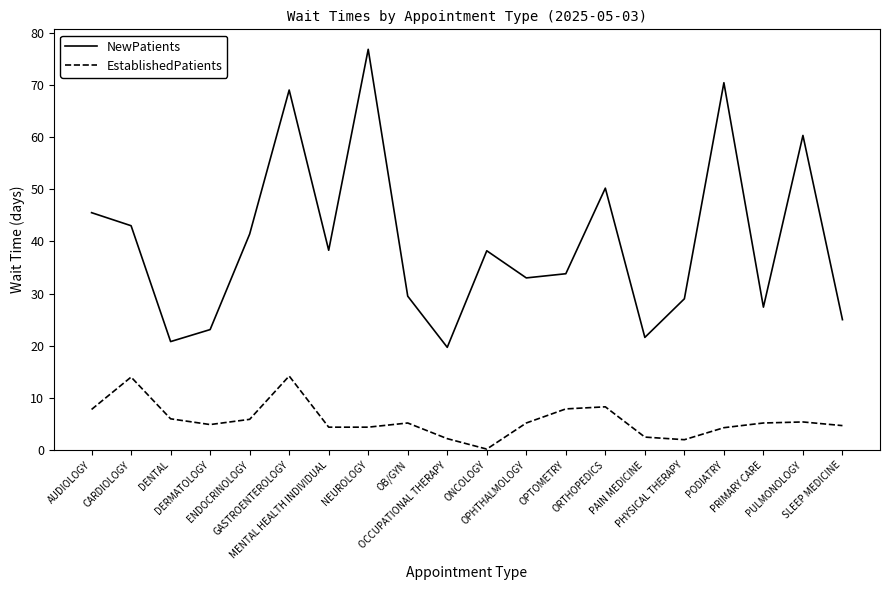

At how many categories does at least one series exceed 1?

20